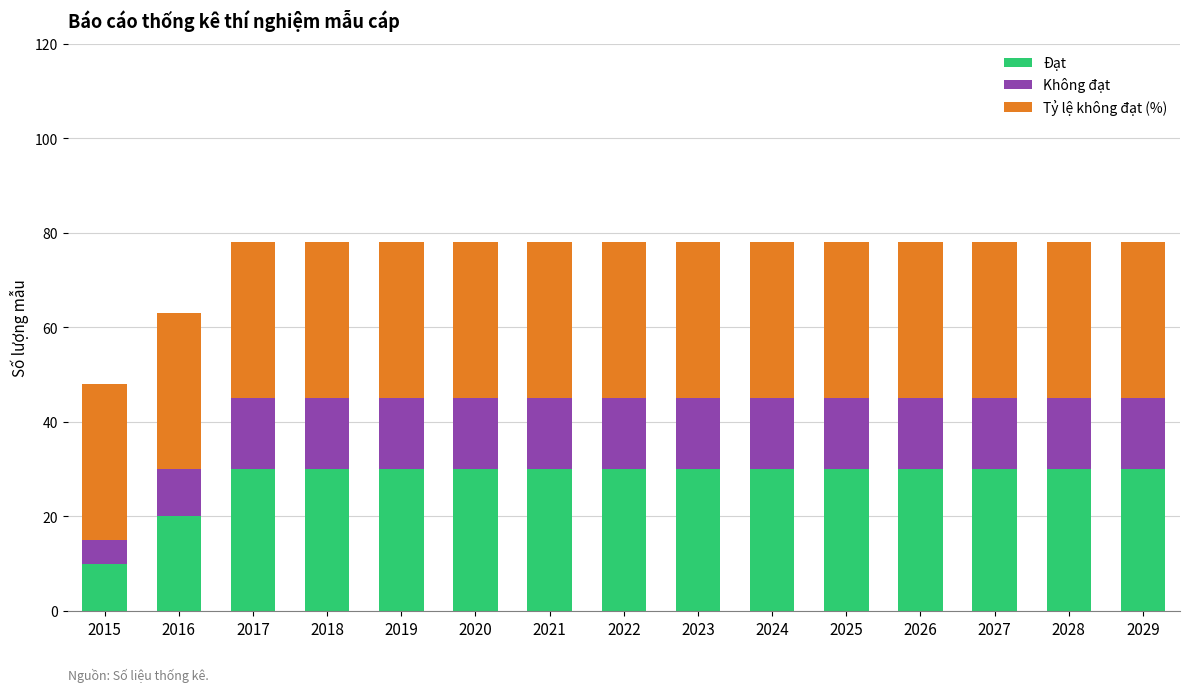

True or false: Đạt has a value of 53 at 2029.

False